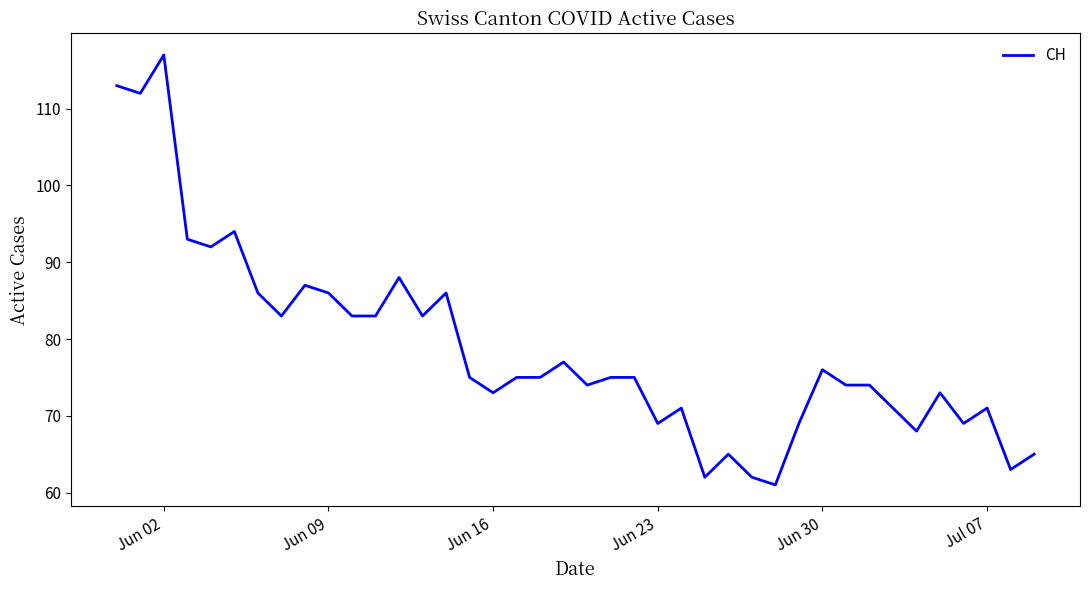

What is the difference between the maximum and minimum values?

56